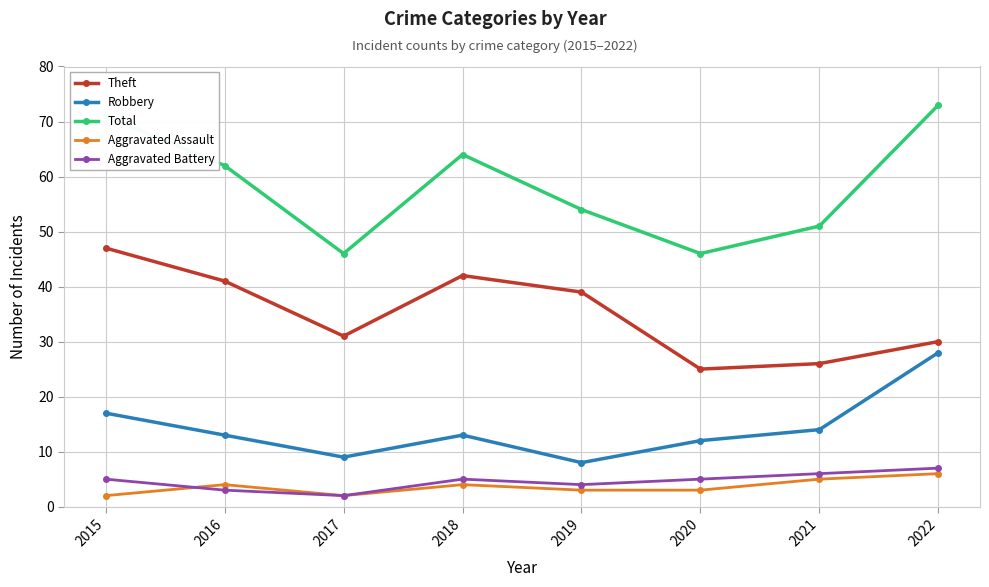

What is the sum of all Aggravated Assault values?

29